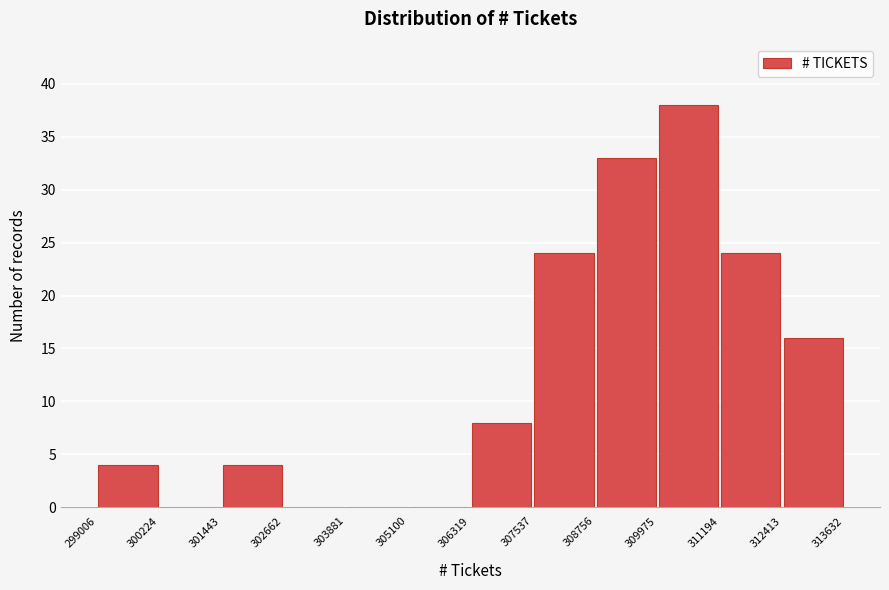

How tall is the bar that spans 312413 to 313632 on the x-axis? The values are not printed on the chart, so give them approximately, as read against the axis.

16